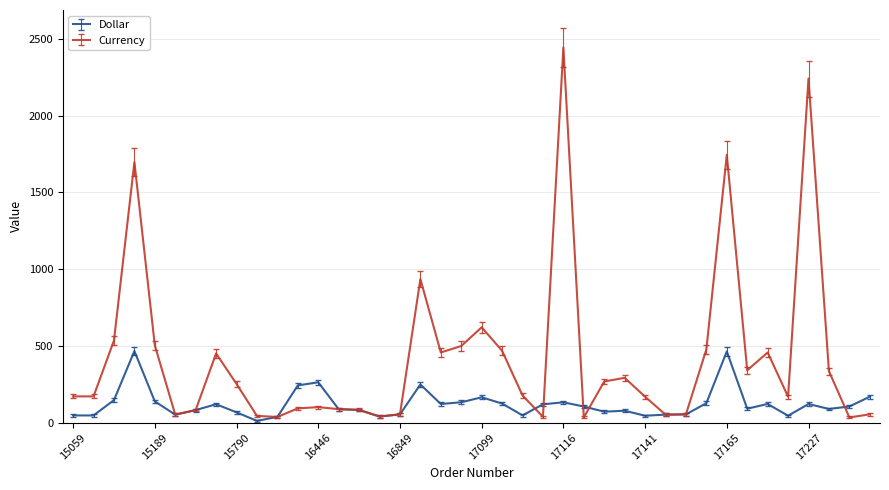

Which series has the largest range (max minus min)?

Currency